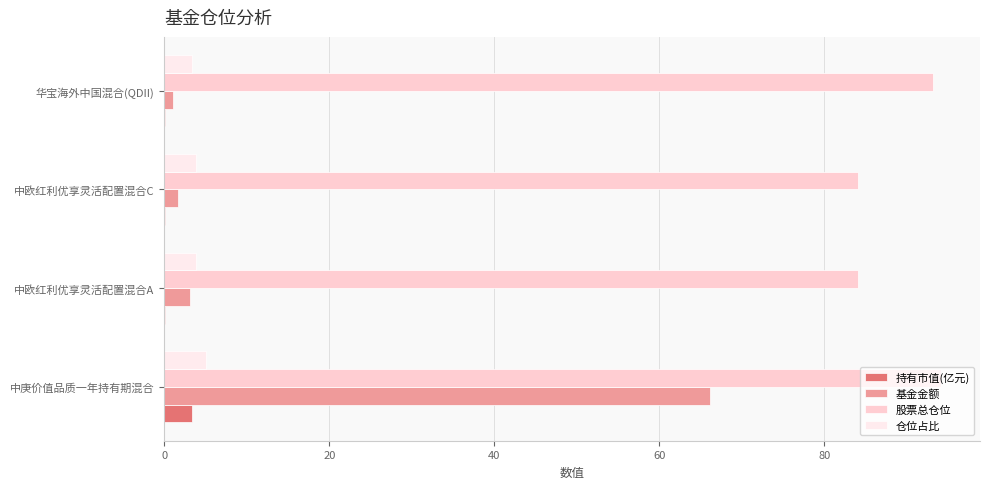

Between 中庚价值品质一年持有期混合 and 华宝海外中国混合(QDII), which series saw the biggest shift?

基金金额